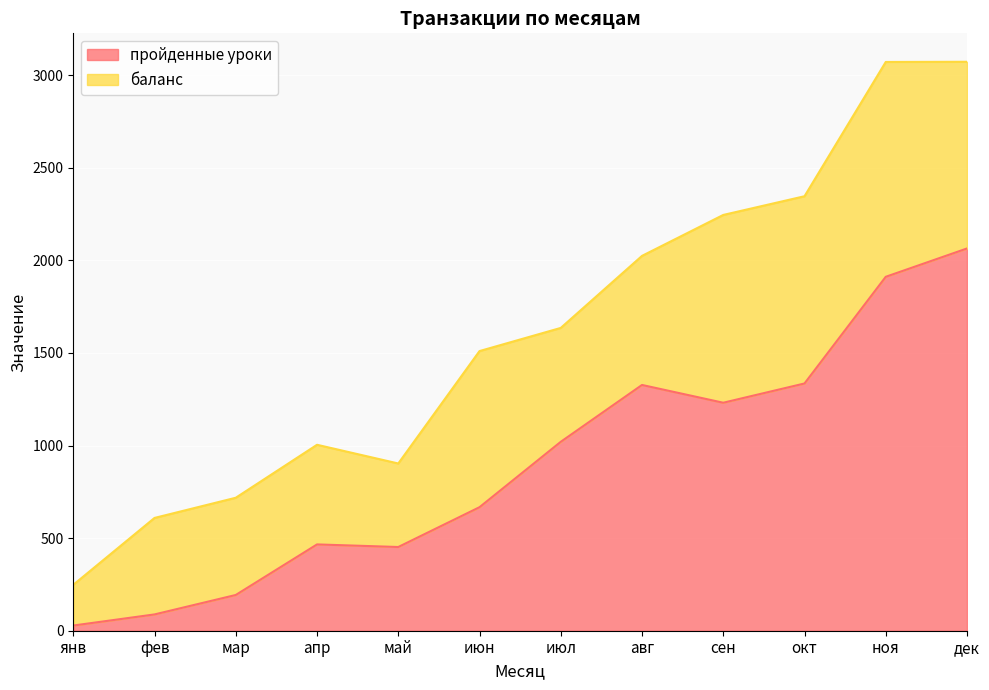

What is the minimum value shown in the chart?

28